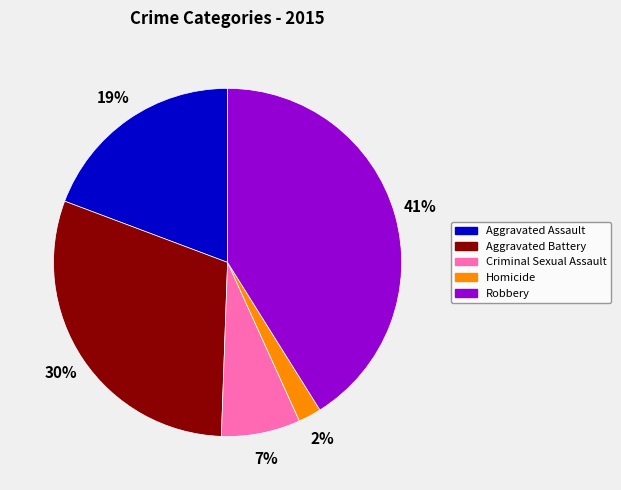

True or false: Criminal Sexual Assault accounts for 15% of the total.

False